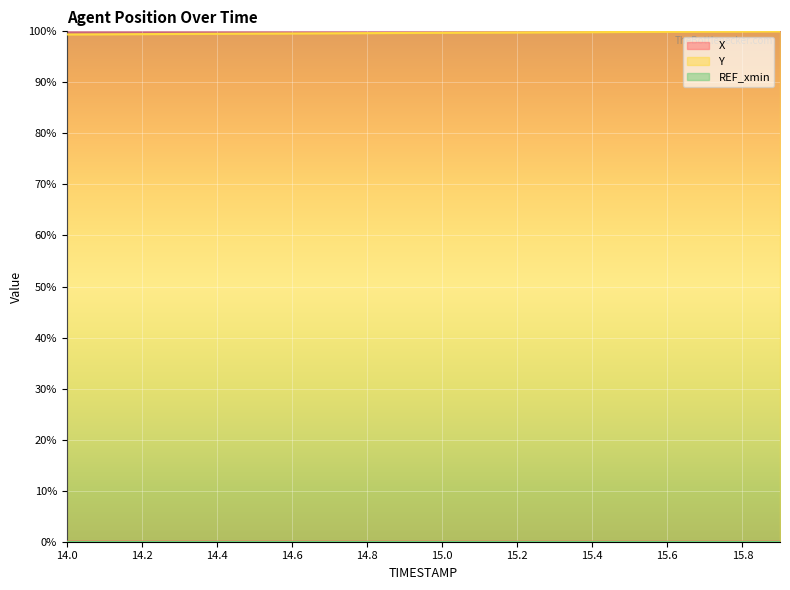

What is the lowest value of the Y series?

99.4